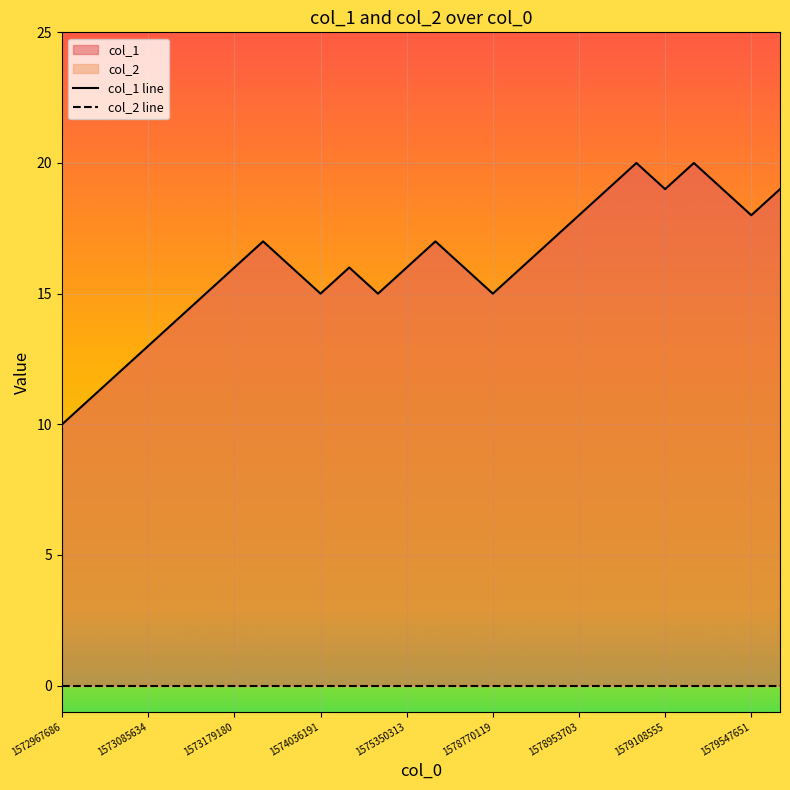

How many values are below 16?

9